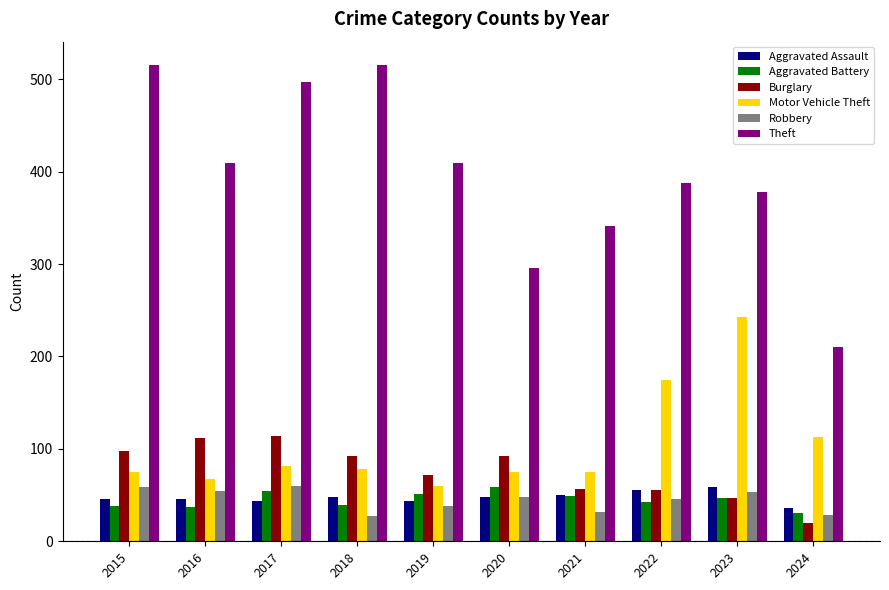

What is the sum of the Burglary values at 2020 and 2016?

204